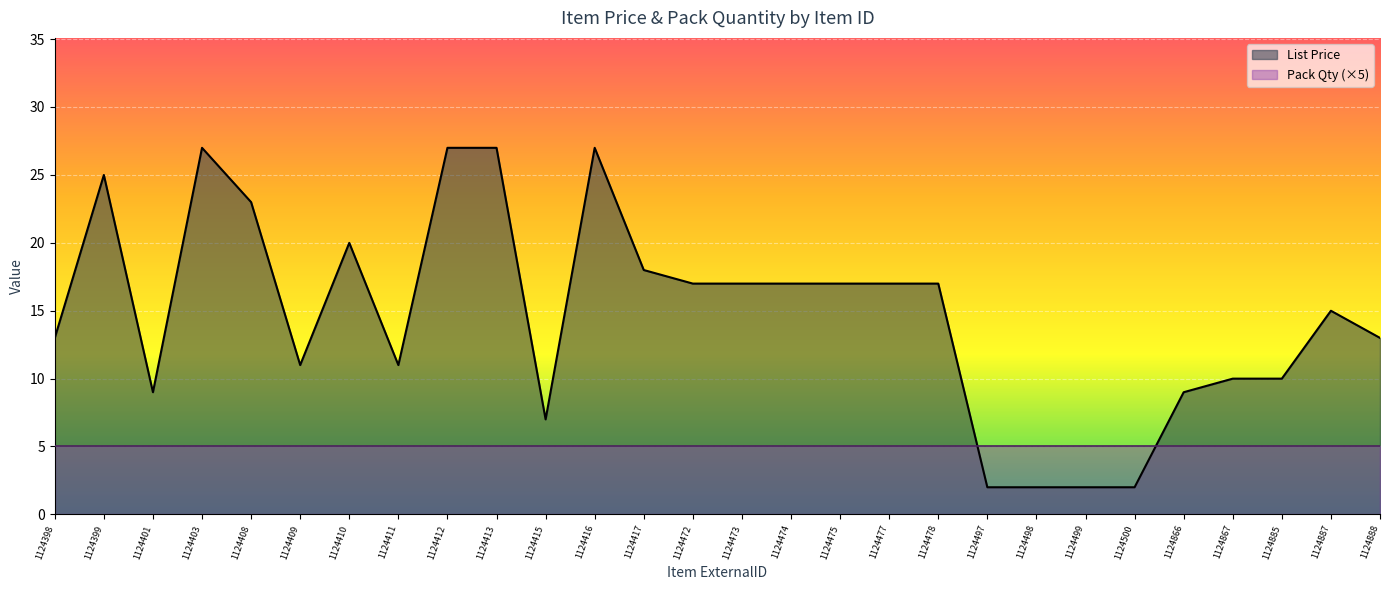

What is the value of the 18th point from the left?

17.0